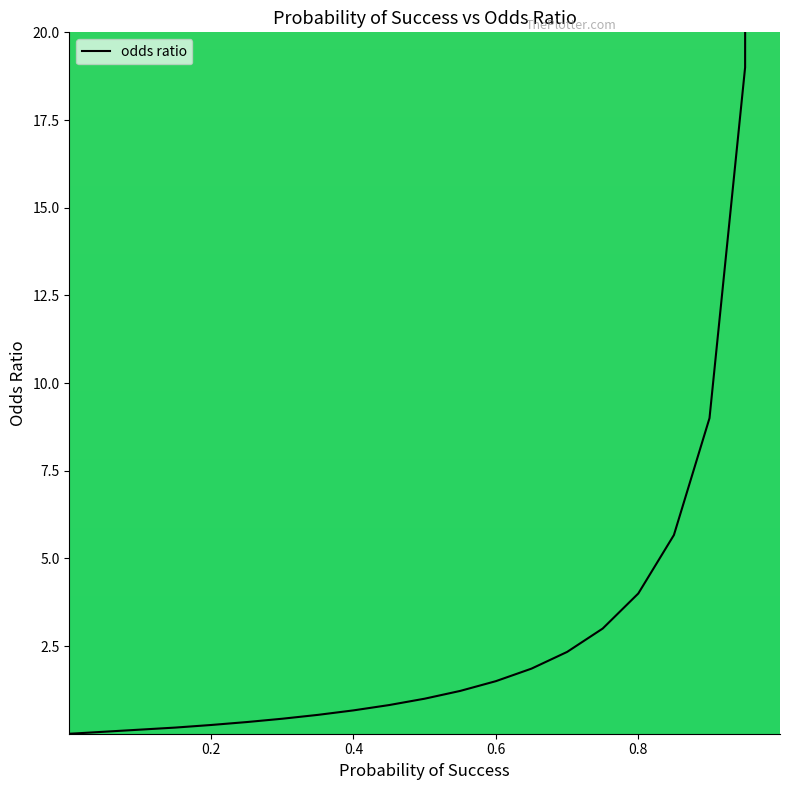

How many data points does each series have?

20